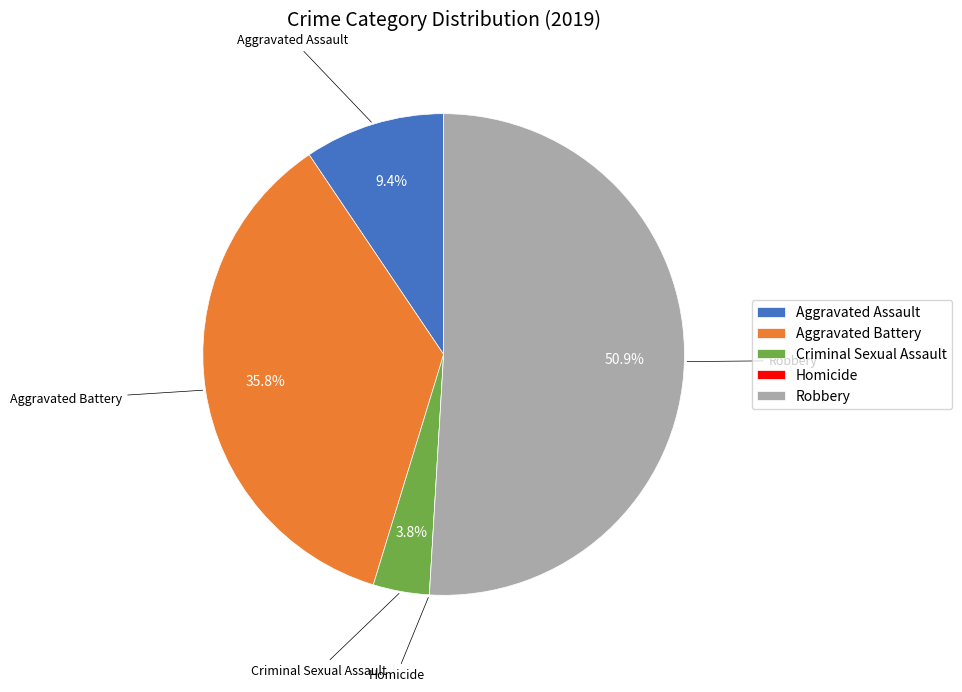

Which category has the biggest portion of the pie?

Robbery